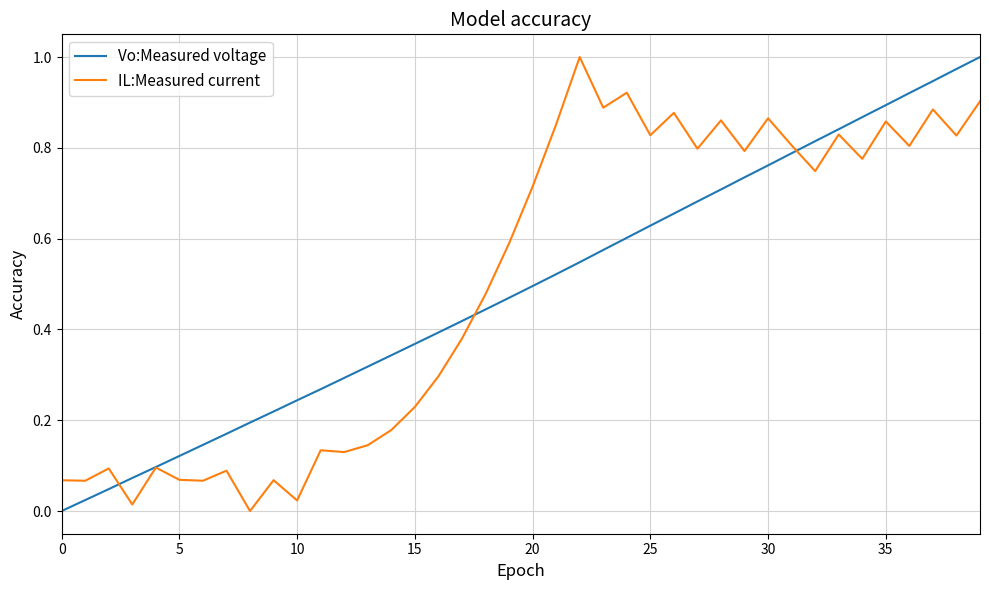

Rank the series by their average value, from lowest to highest.

Vo:Measured voltage, IL:Measured current